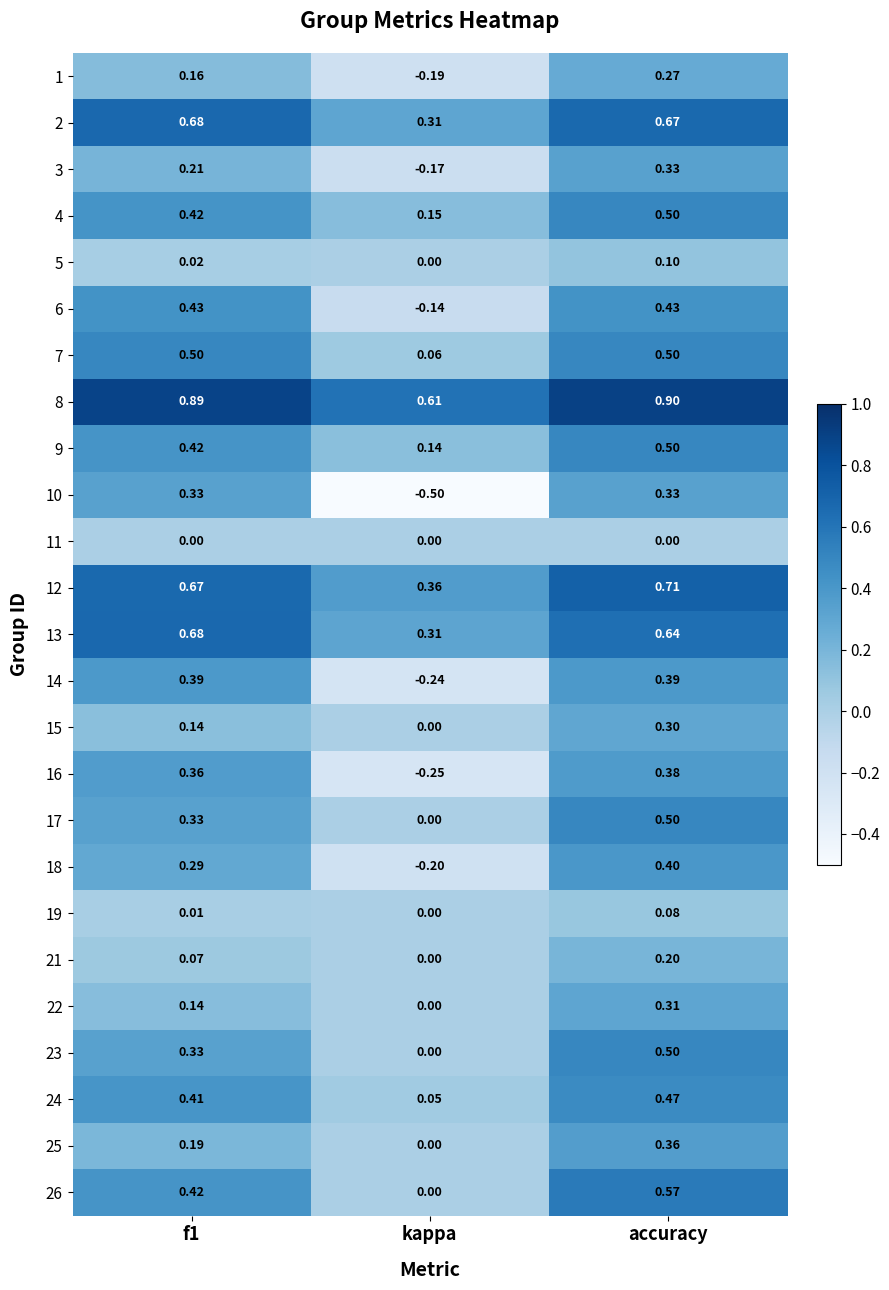

Which category has the lowest value in the 17 series?

kappa